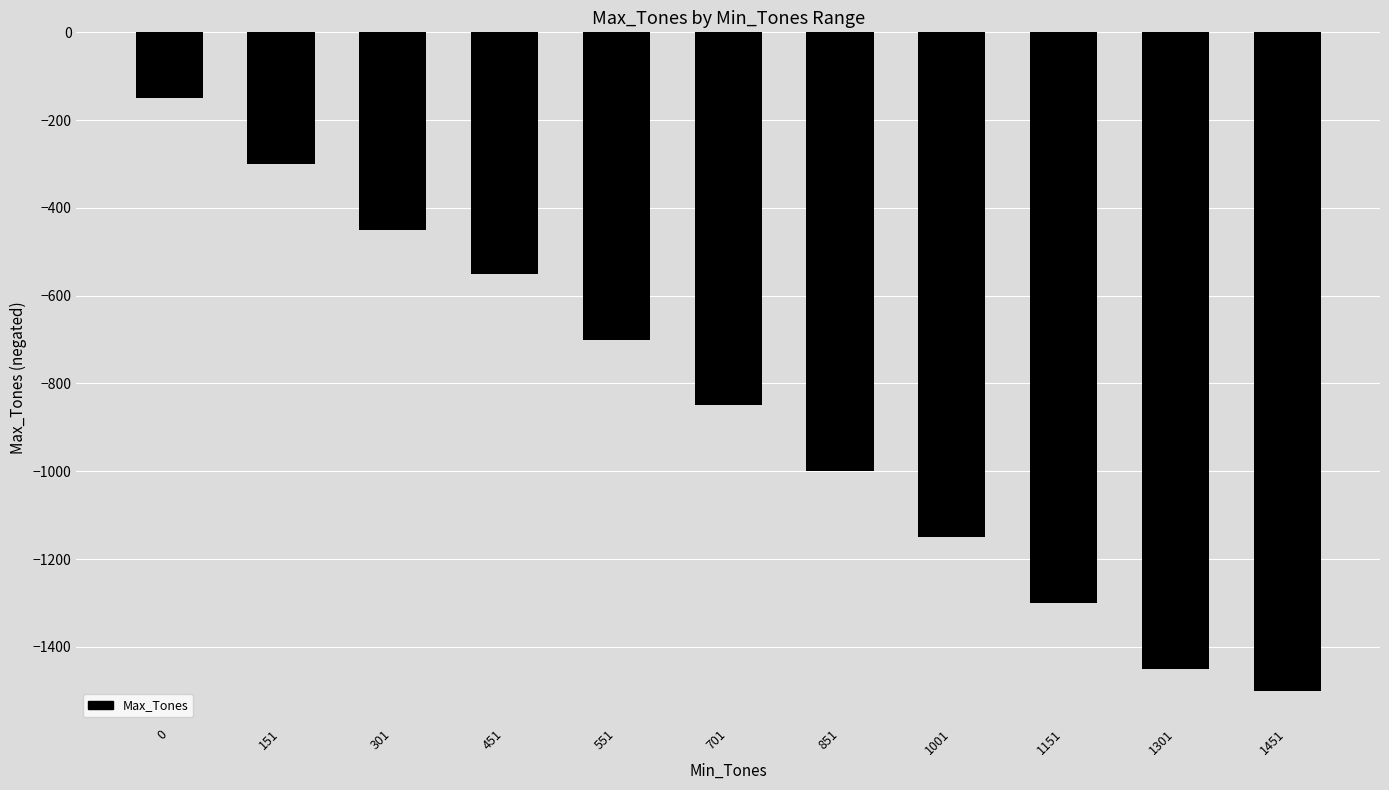

Reading right to left, list all the values displayed in this chart.

-1500	-1450	-1300	-1150	-1000	-850	-700	-550	-450	-300	-150